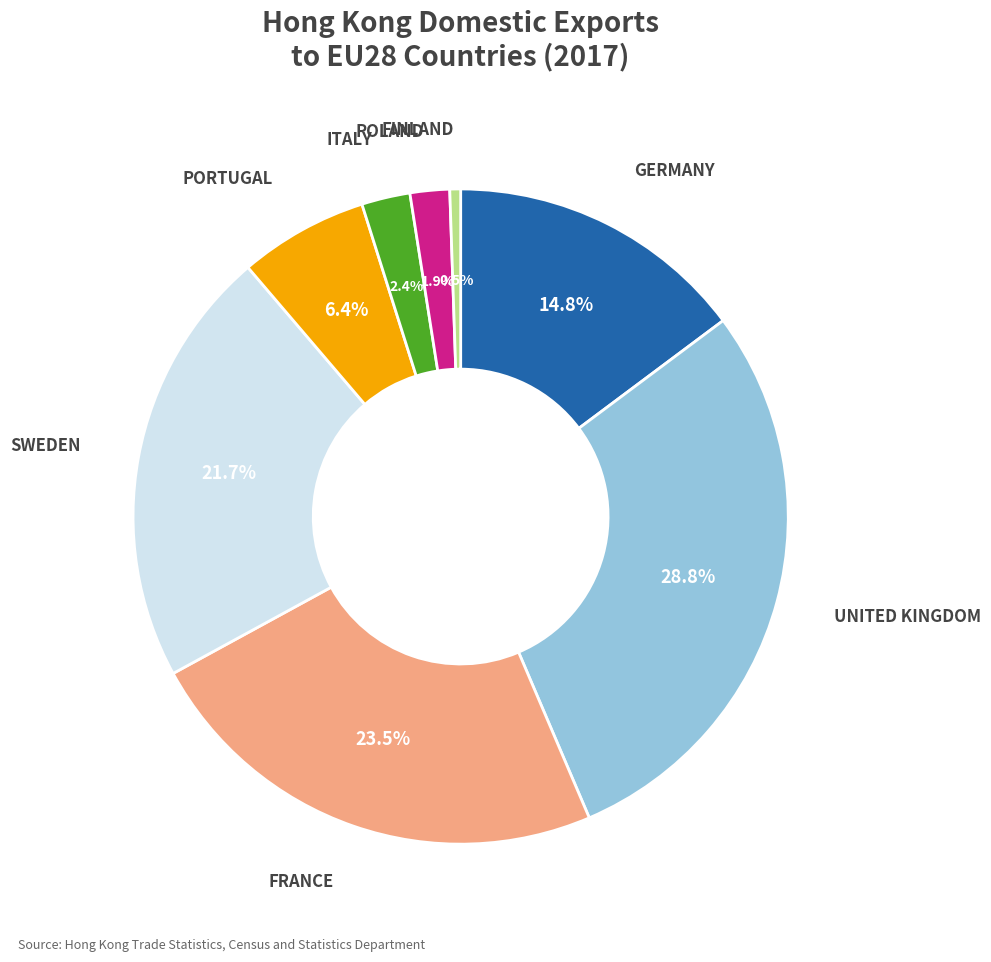

What is the smallest slice in the pie chart?

FINLAND